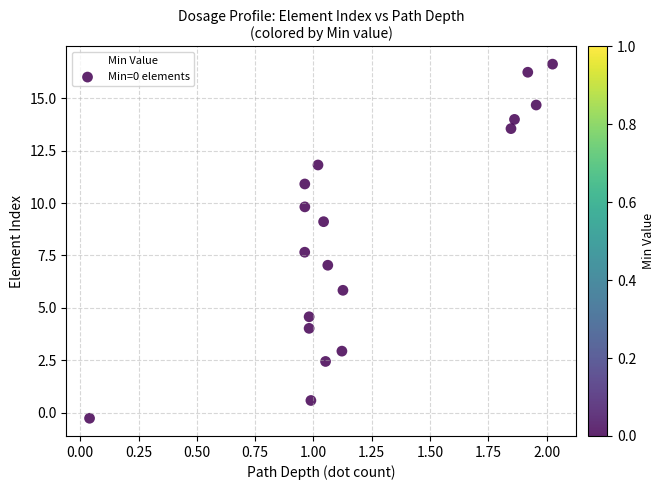

What is the range of Y values (max minus min)?

16.9